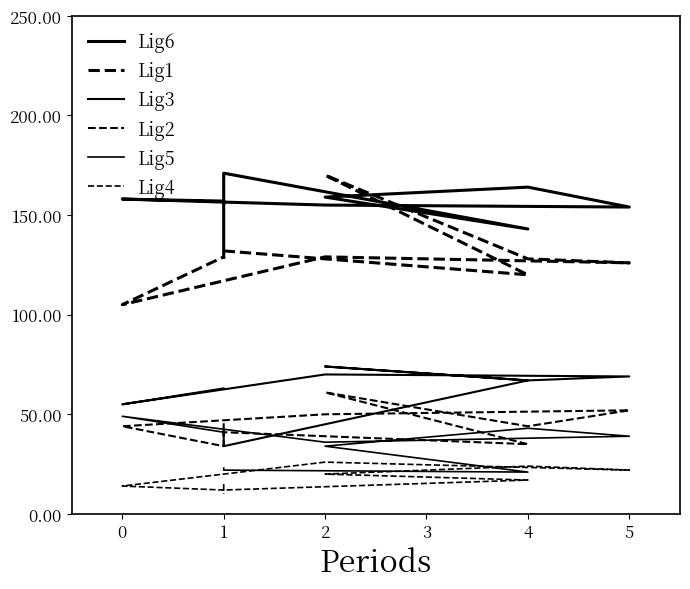

Which series has the largest total across all categories?

Lig6